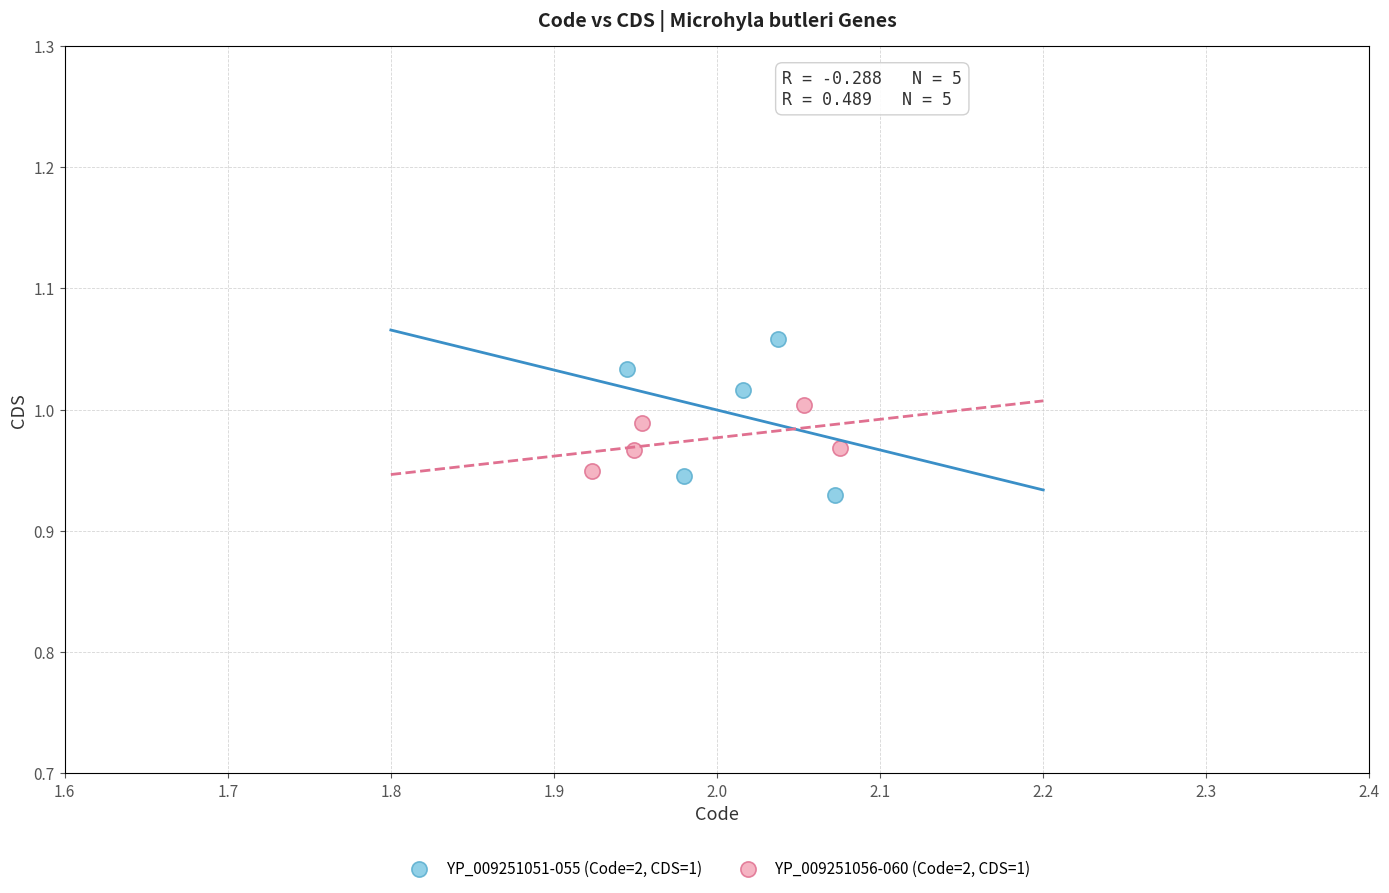

Which series has the widest spread of Y values?

YP_009251051-055 (Code=2, CDS=1)